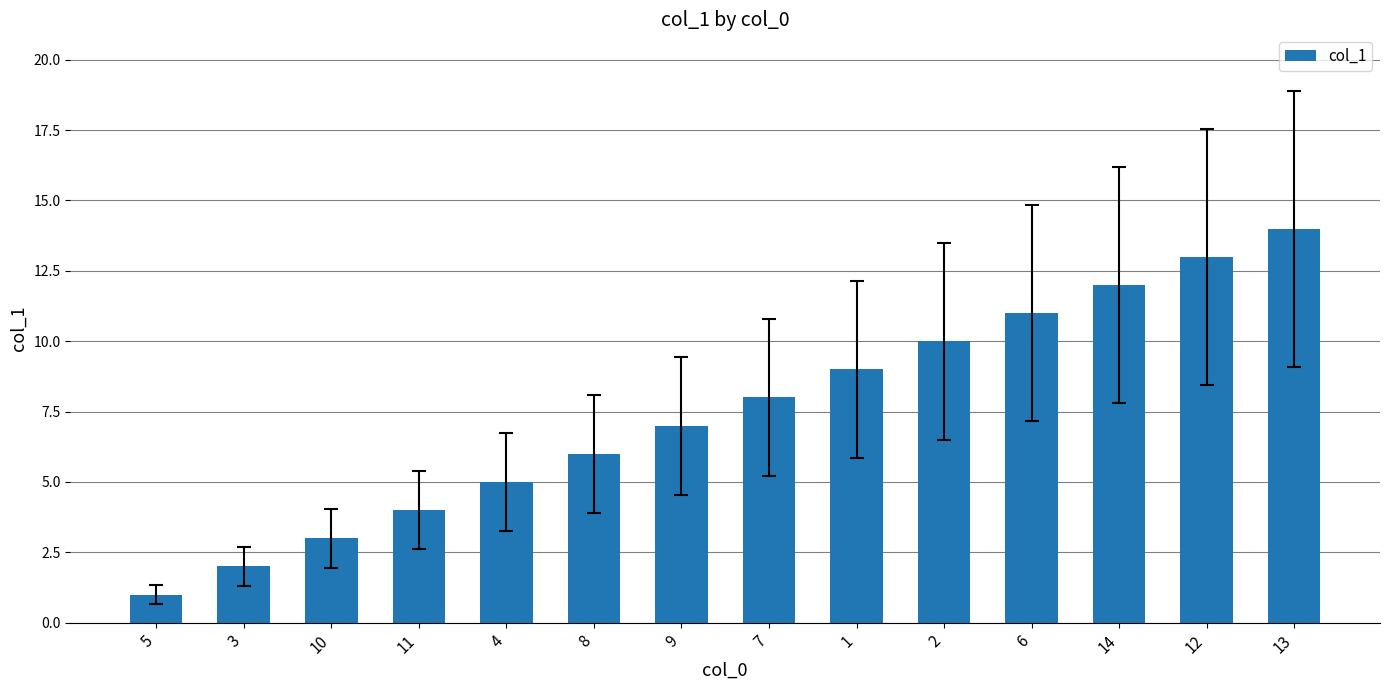

Are the bars grouped side by side (vs. stacked)?

No